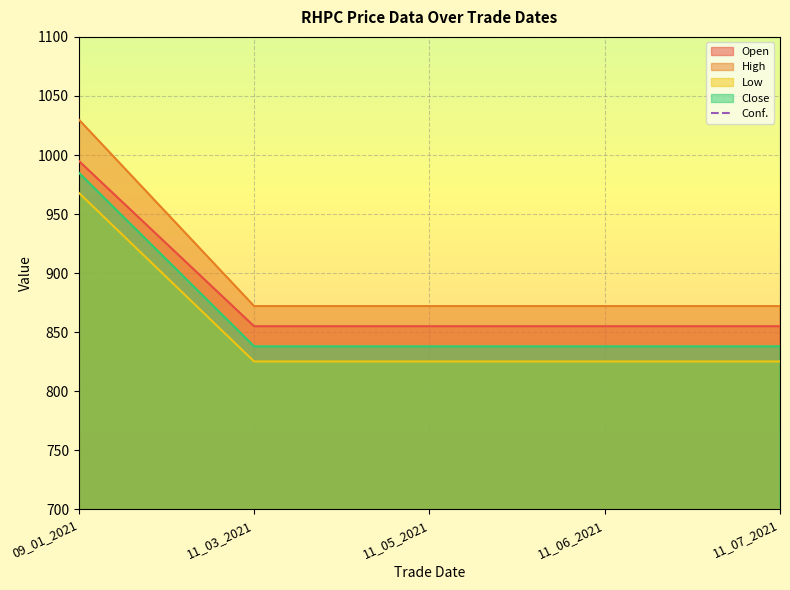

What is the maximum value for Low?

968.0